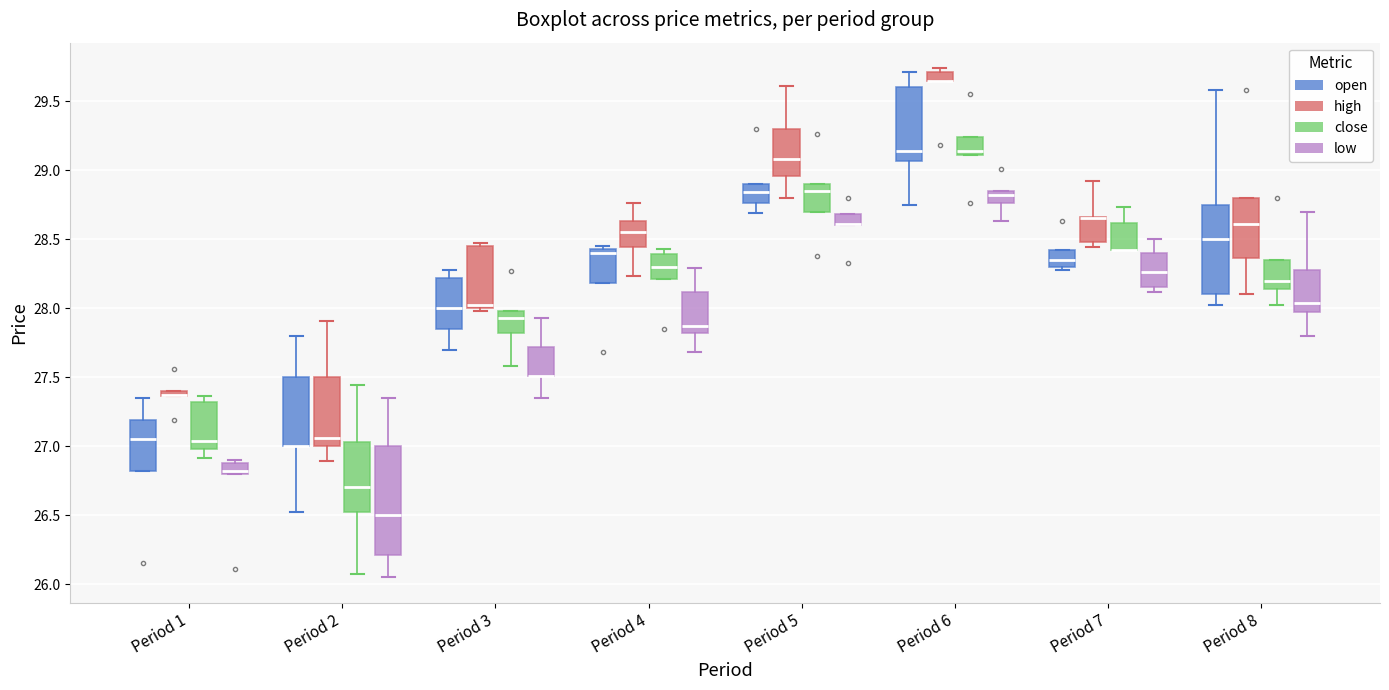

Where is the lower edge of the box for Period 3 (low) on the y-axis? The values are not printed on the chart, so give them approximately, as read against the axis.

27.50